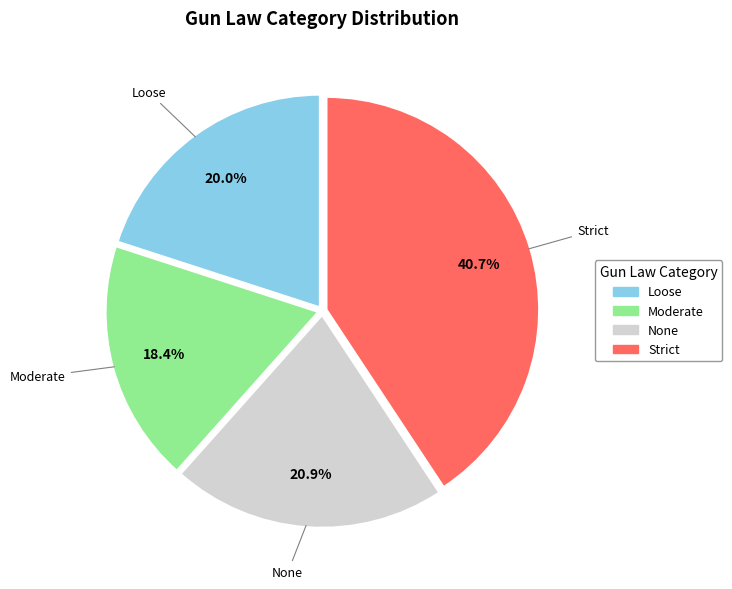

Between None and Loose, which is larger?

None